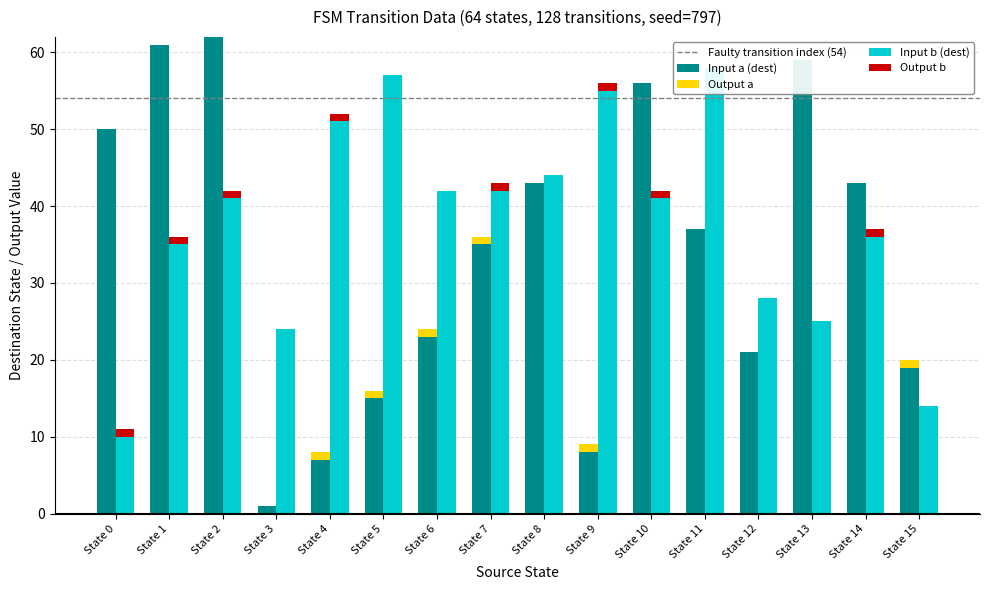

The value of Output a at State 7 is 1. True or false?

True